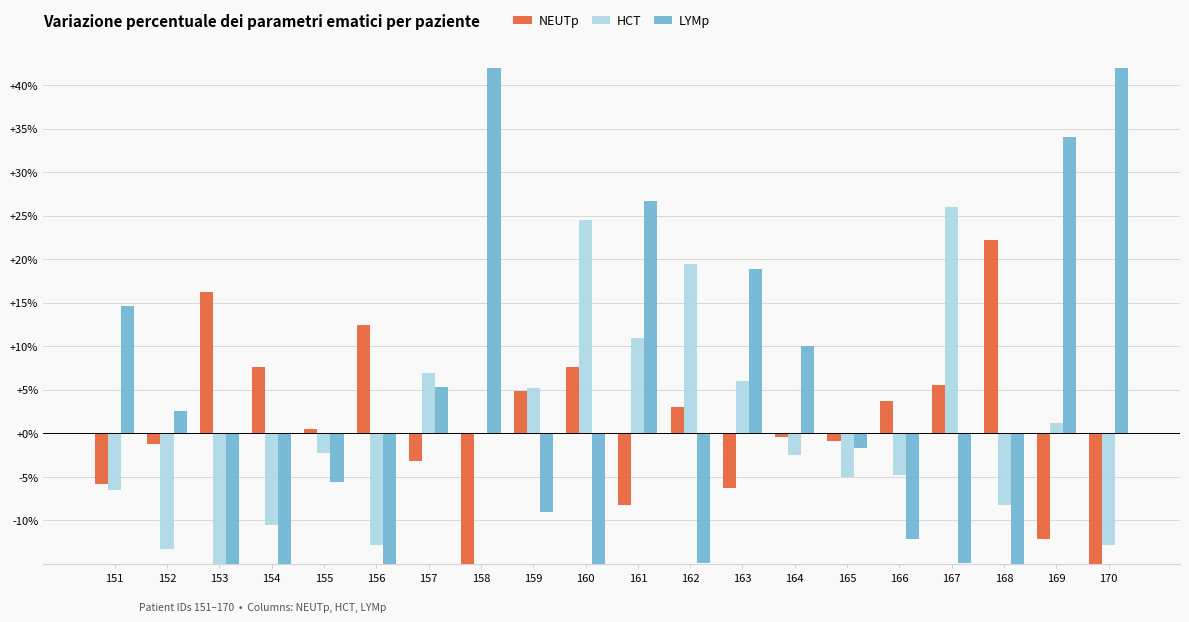

Which series has the largest total across all categories?

LYMp